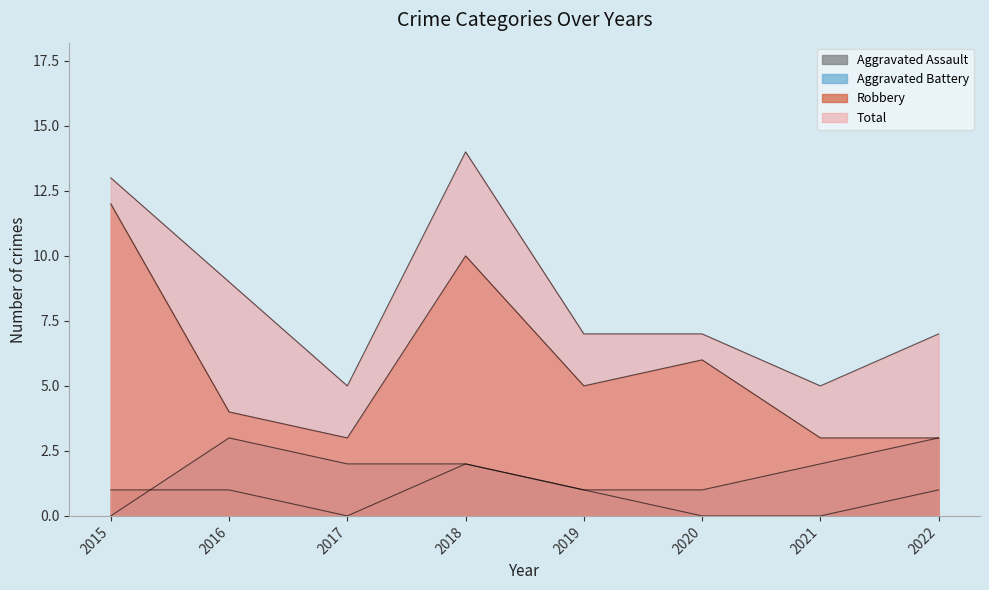

How many interior local peaks does the Aggravated Assault series have?

1